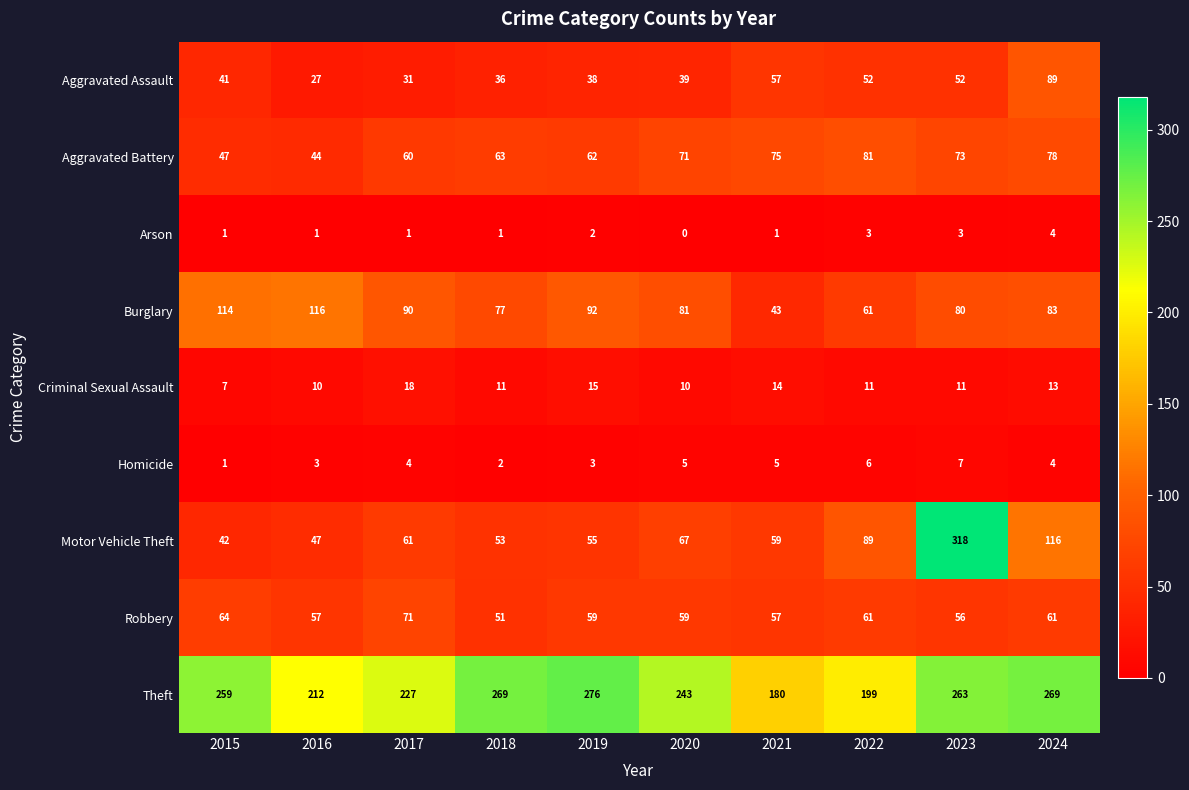

The Aggravated Battery series shows 120 at 2022. True or false?

False